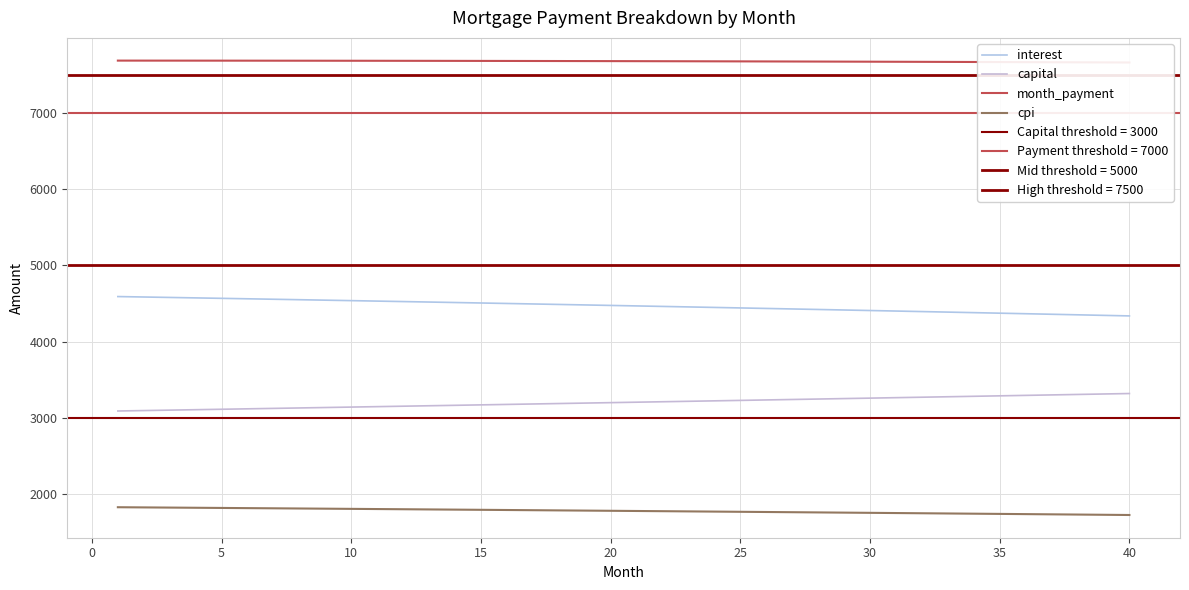

True or false: cpi and month_payment cross at least once.

False